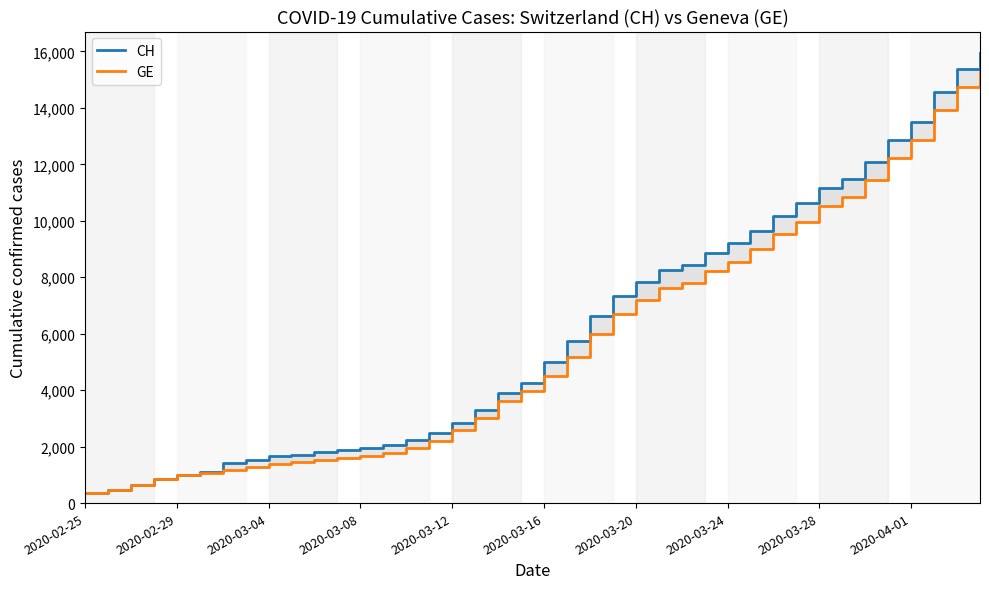

How many values in the GE series are below 4485?

20